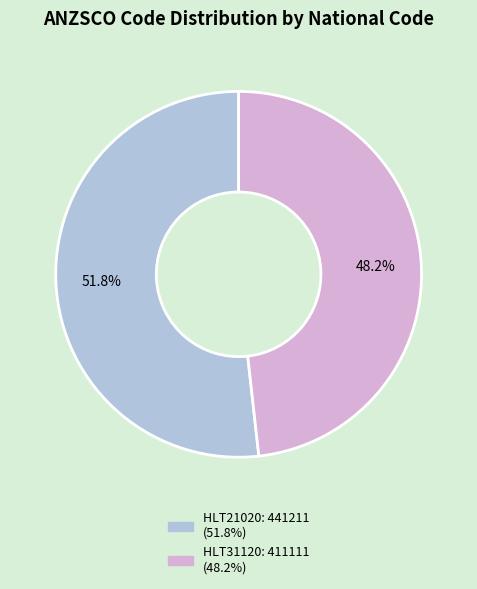

Which has a higher value, HLT21020 or HLT31120?

HLT21020